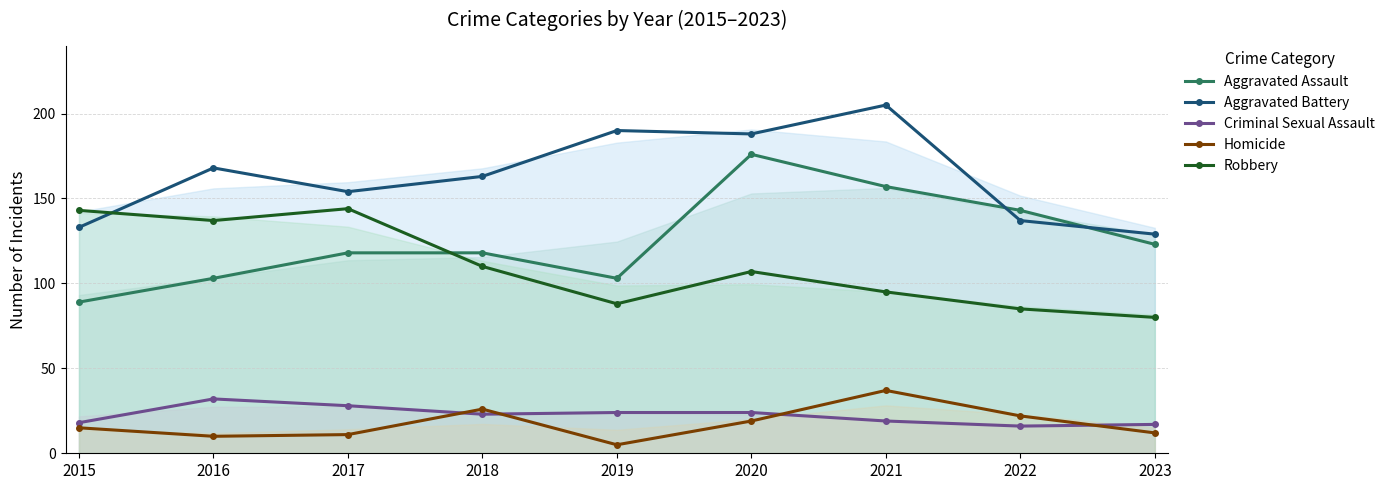

Which series has the largest total across all categories?

Aggravated Battery